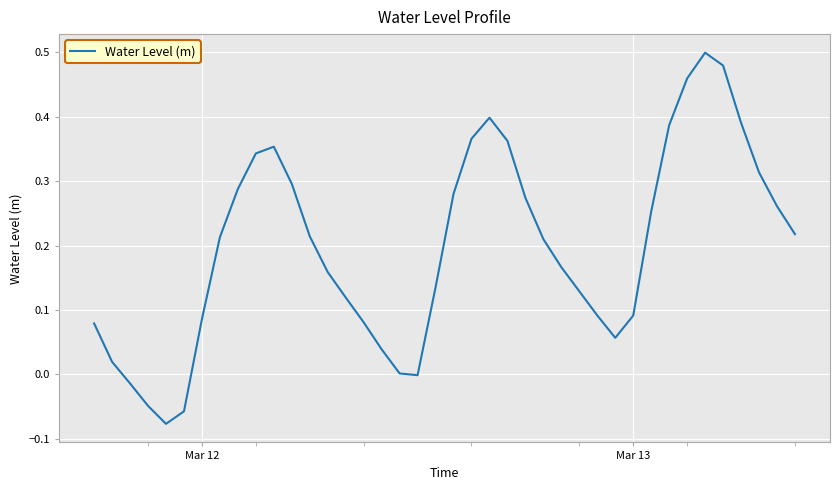

Is this an area chart (filled region under the line)?

No